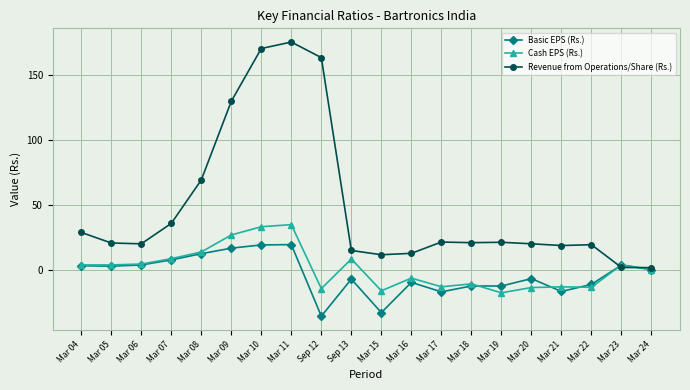

Which label corresponds to the largest value in the chart?

Mar 11